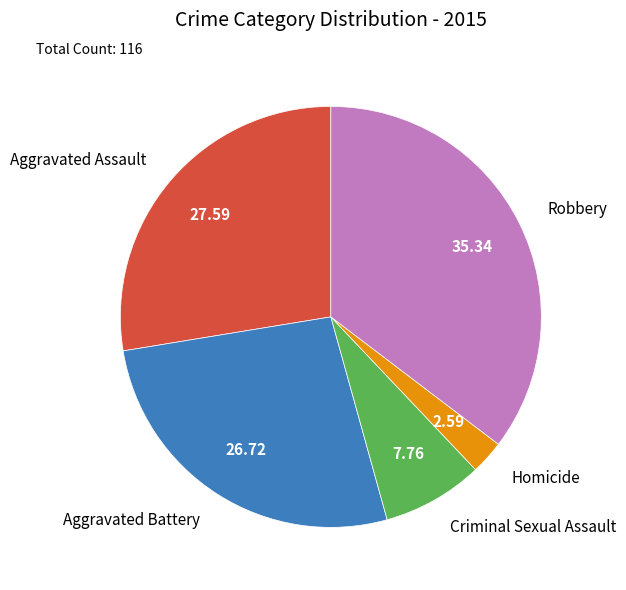

Is it true that Aggravated Assault is 14% of the pie?

False